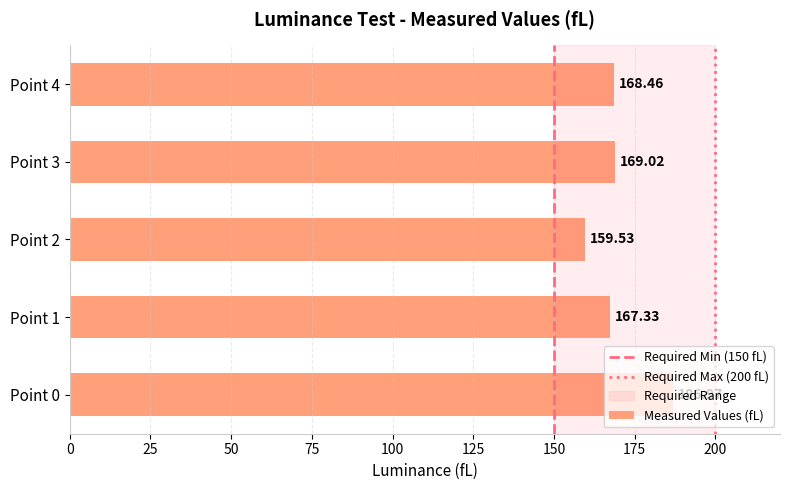

Rank the categories by value from highest to lowest.

Point 0, Point 3, Point 4, Point 1, Point 2